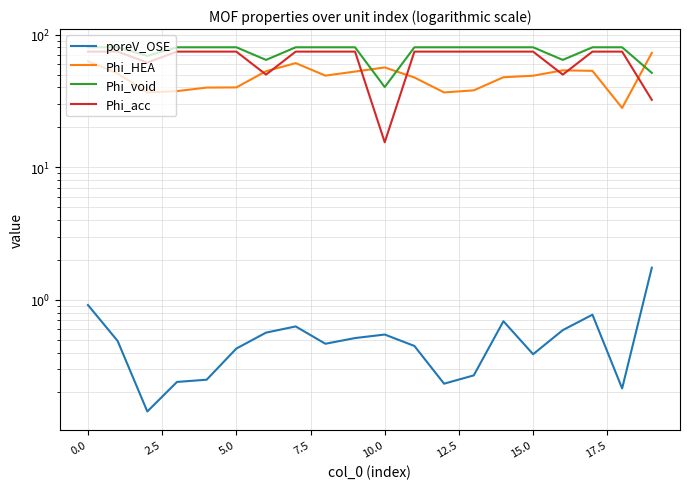

List the series in order of their peak value, lowest first.

poreV_OSE, Phi_HEA, Phi_acc, Phi_void